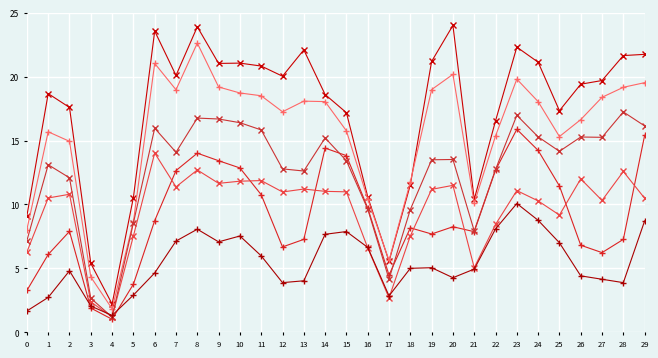

What is the total value across all series at 7?

84.3